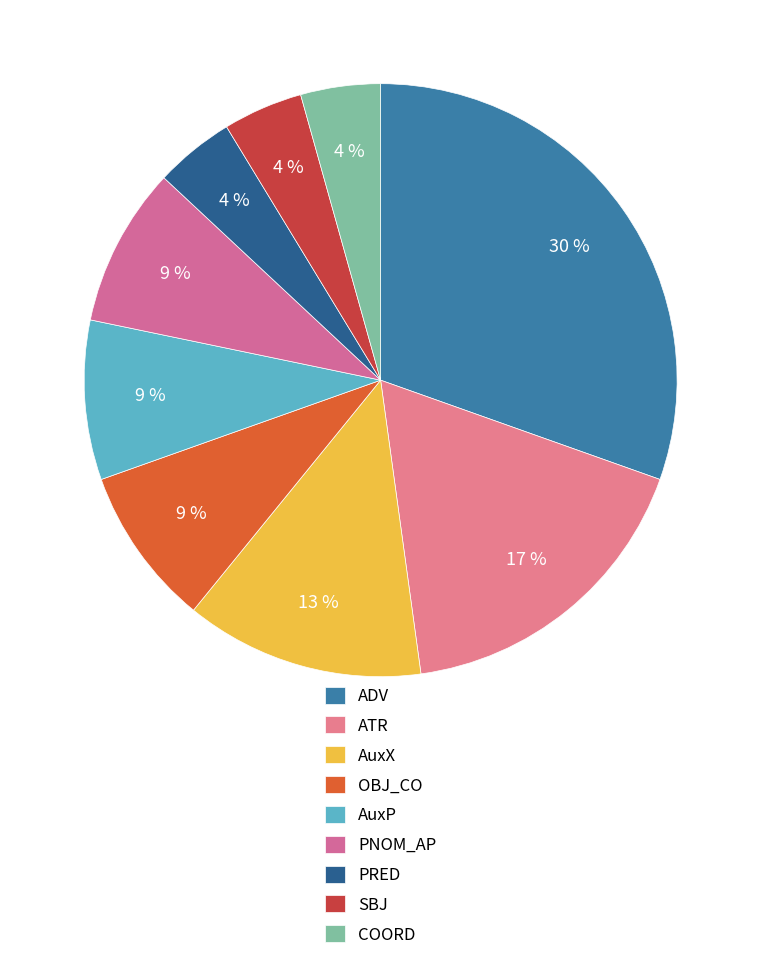

The ATR slice represents 17% of the pie. True or false?

True